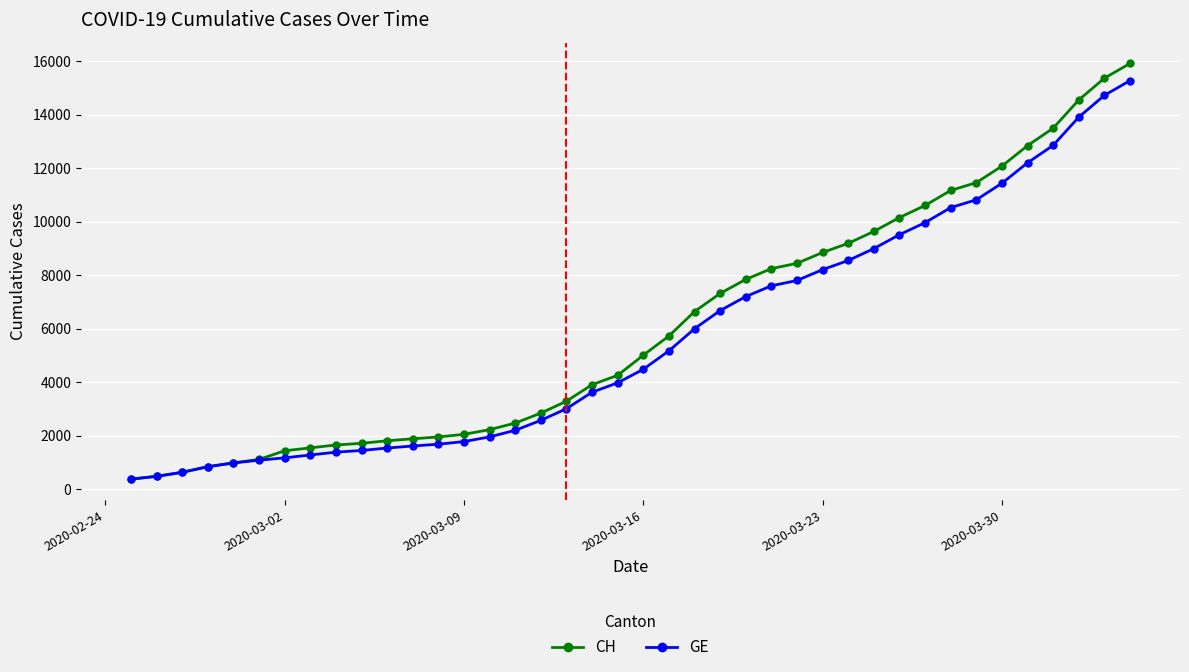

What is the minimum value for CH?

375